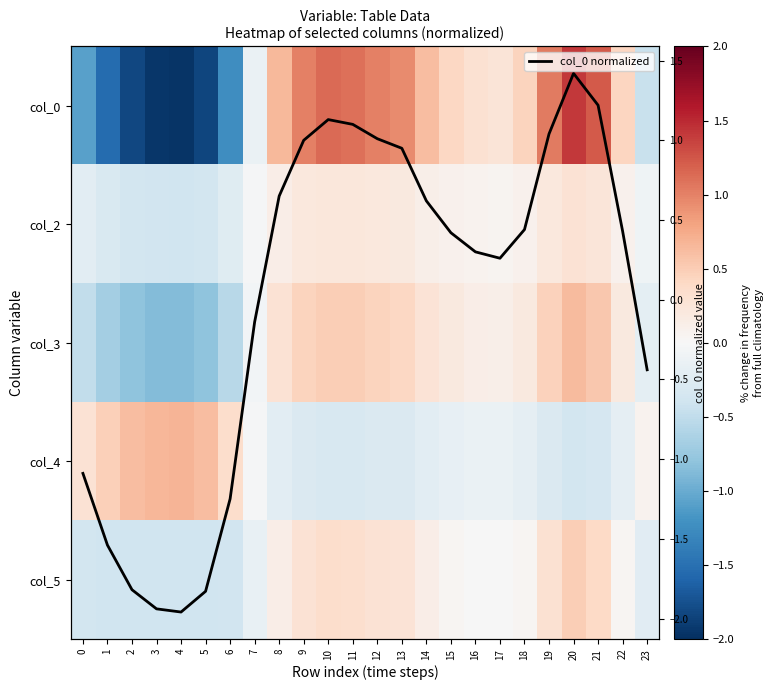

What is the difference between the highest and lowest values at 0?

1.4